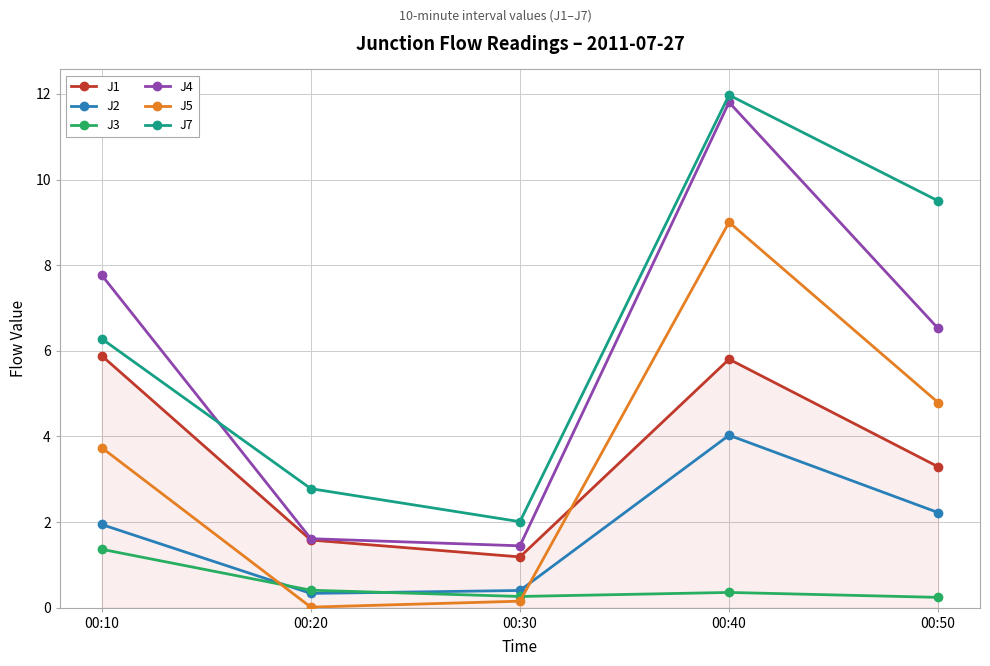

List the series in order of their peak value, lowest first.

J3, J2, J1, J5, J4, J7